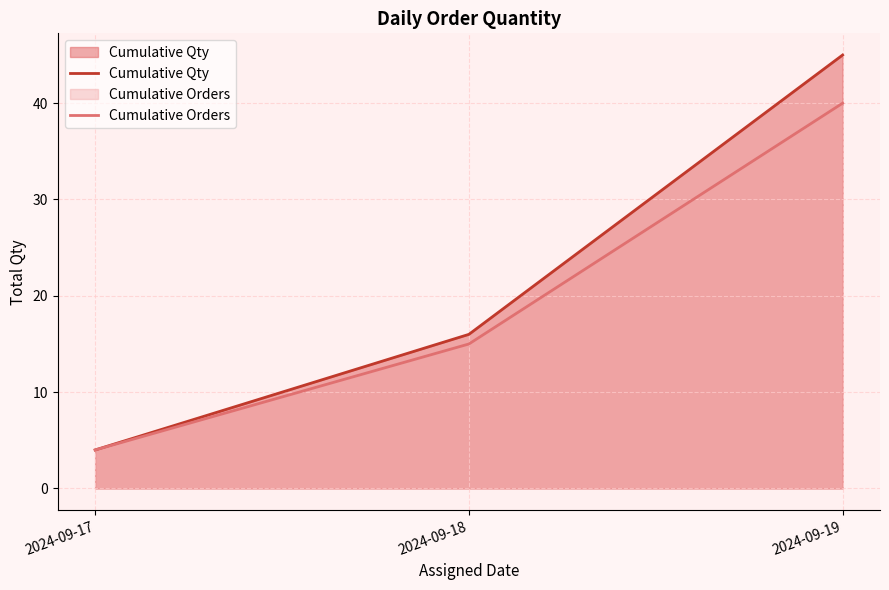

At how many categories does at least one series exceed 22?

1